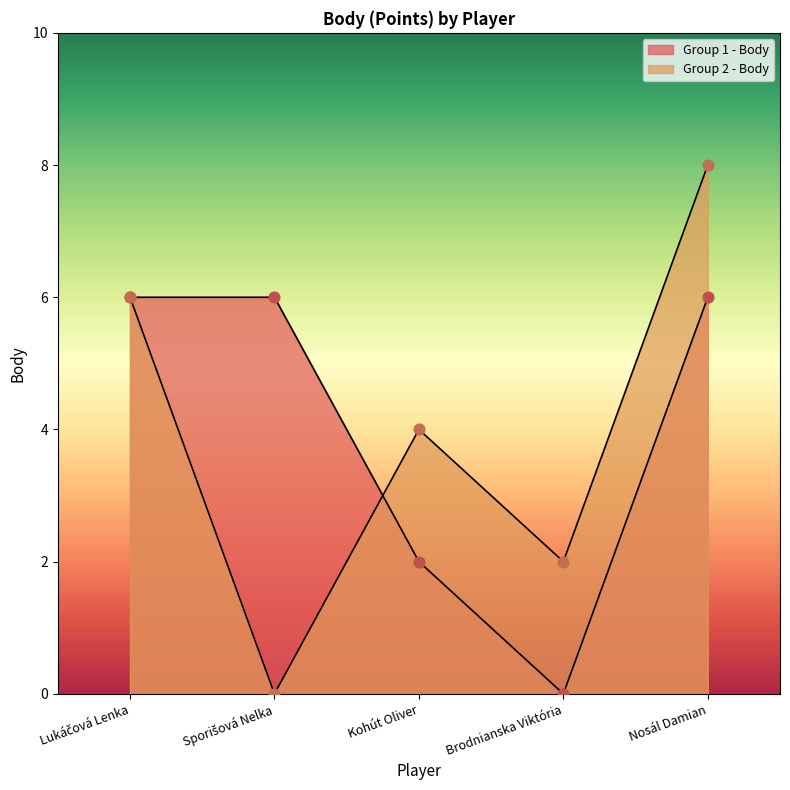

Is the value of Group 2 - Body at Brodnianska Viktória greater than the value of Group 1 - Body at Lukáčová Lenka?

No